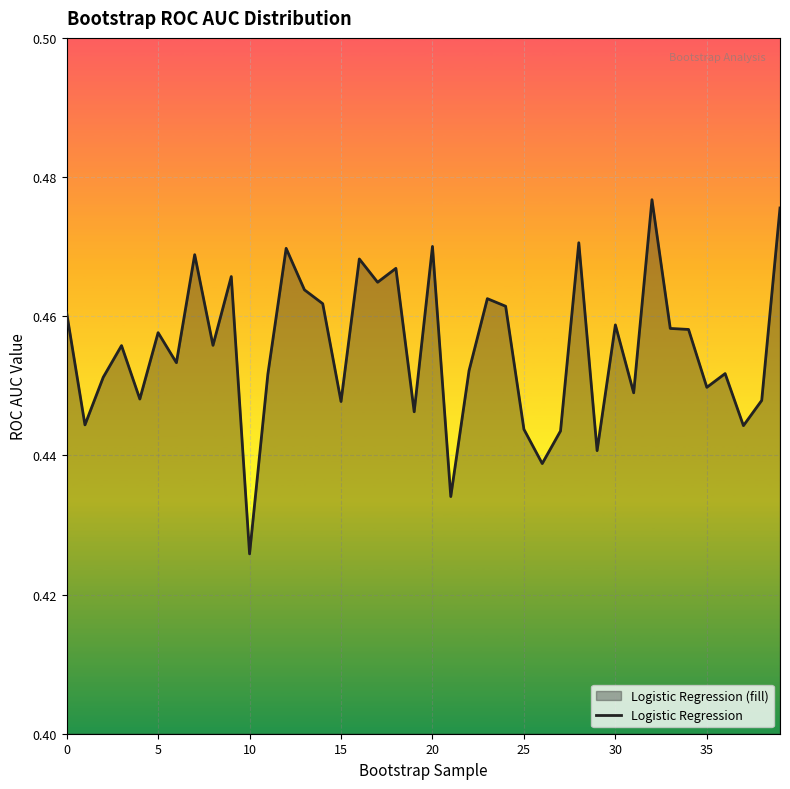

Which category has the lowest value across all series?

10